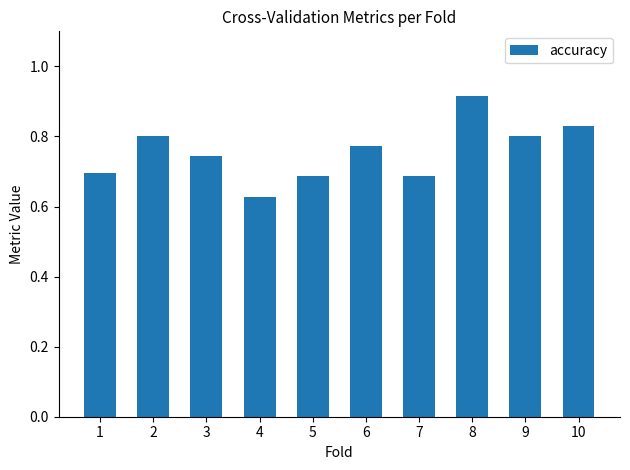

Is it true that the value at 5 is 0.5?

False